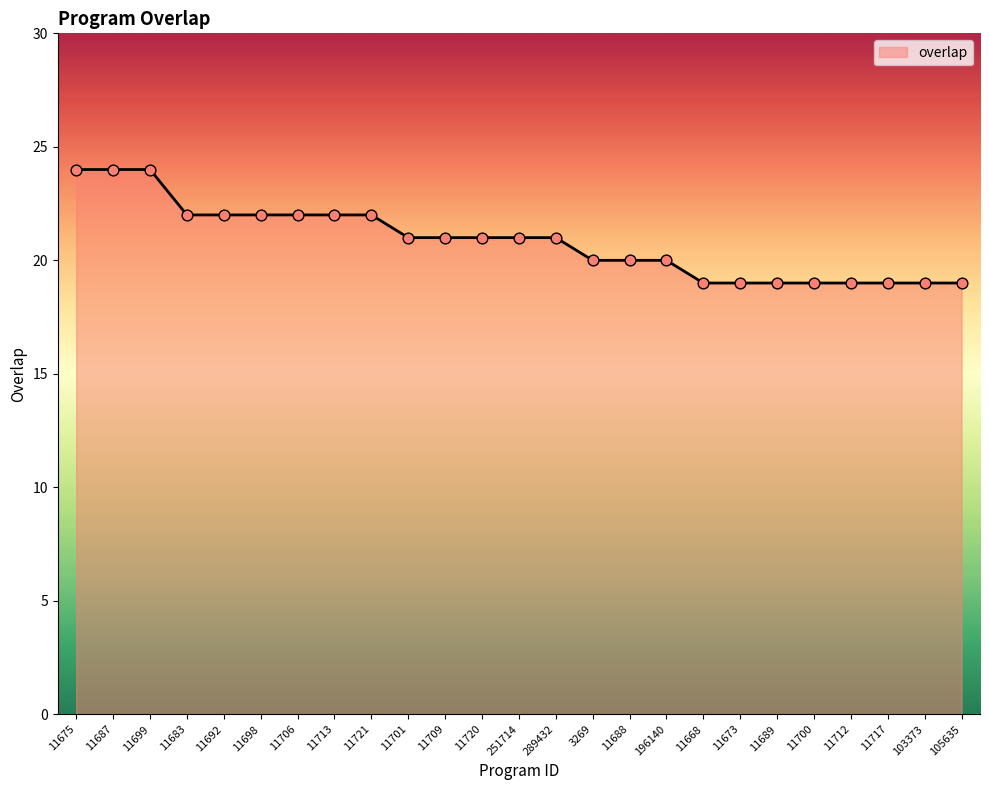

What is the change in value from 11692 to 11720?

-1